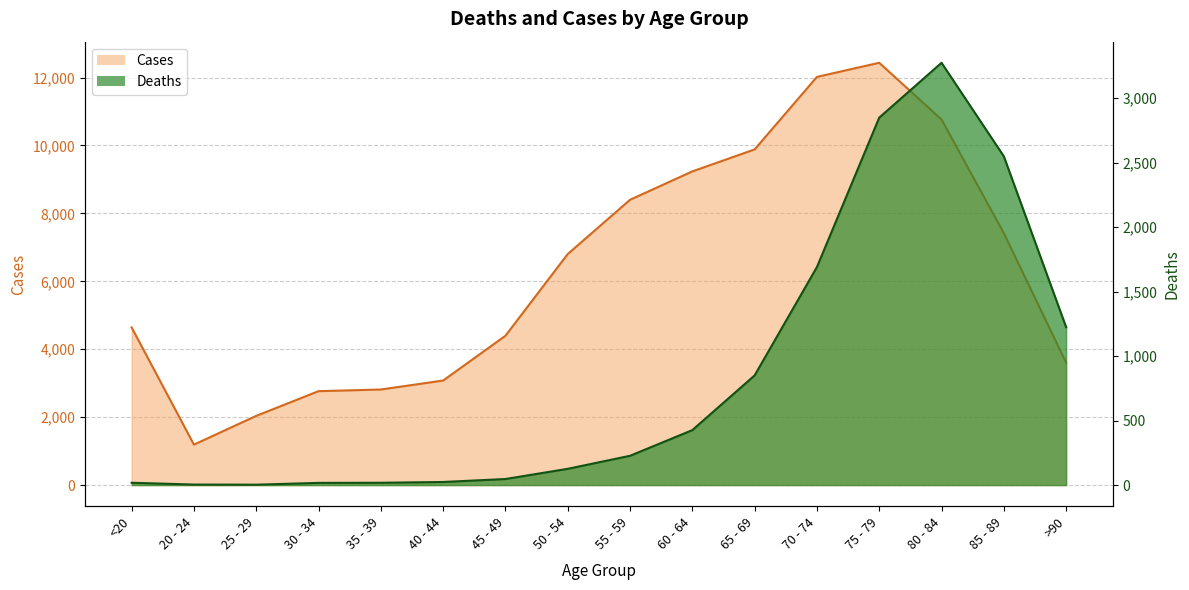

Read the Deaths value at 45 - 49, to the nearest 10.

50